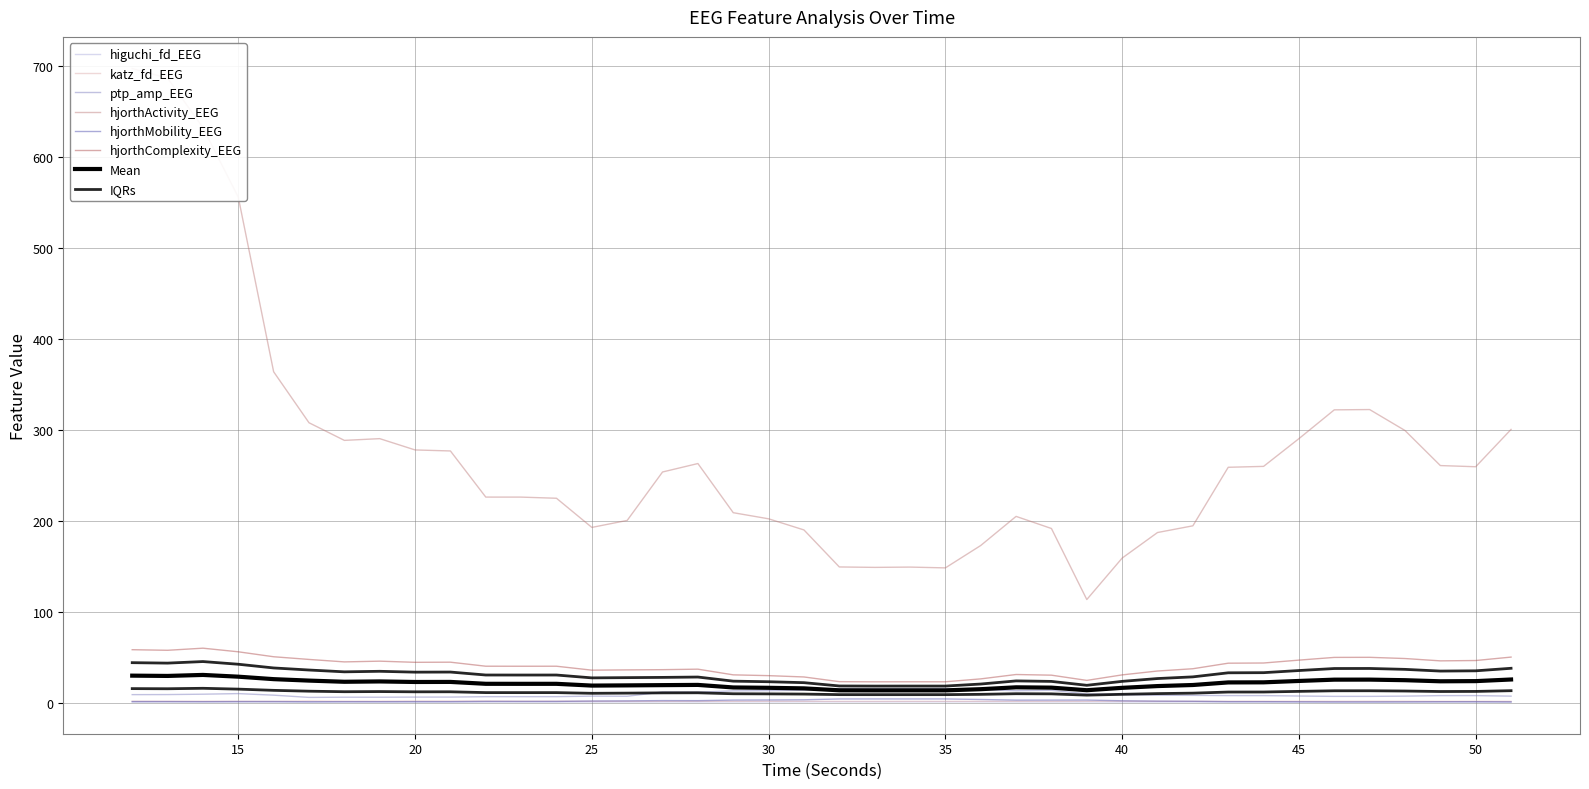

At 22, list the series in order from largest to smallest.

hjorthActivity_EEG, hjorthComplexity_EEG, ptp_amp_EEG, katz_fd_EEG, hjorthMobility_EEG, higuchi_fd_EEG